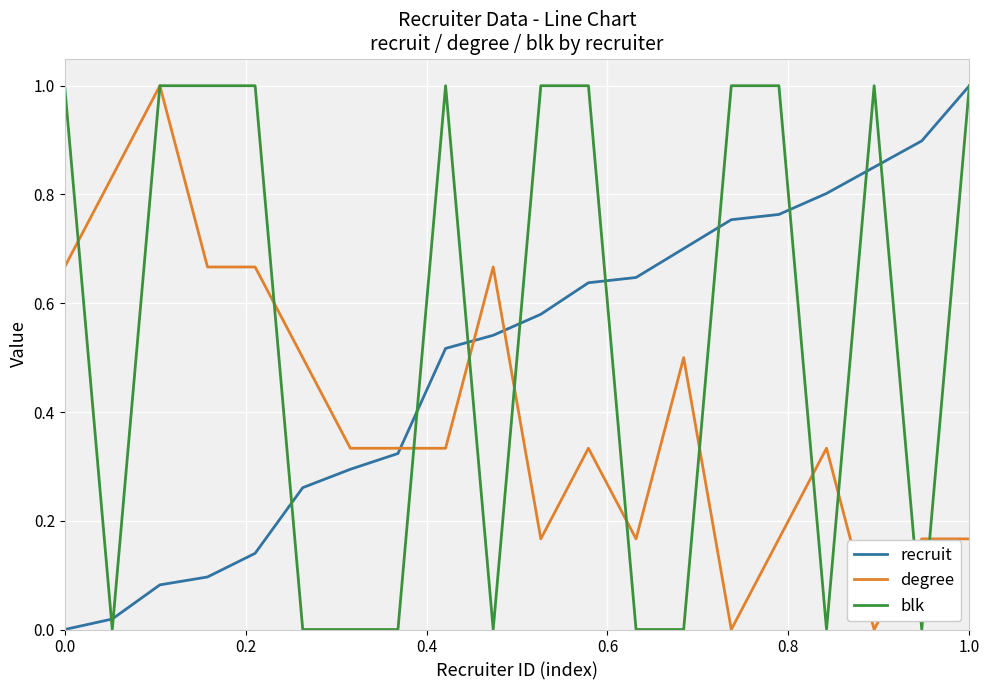

At how many categories does at least one series exceed 0?

20